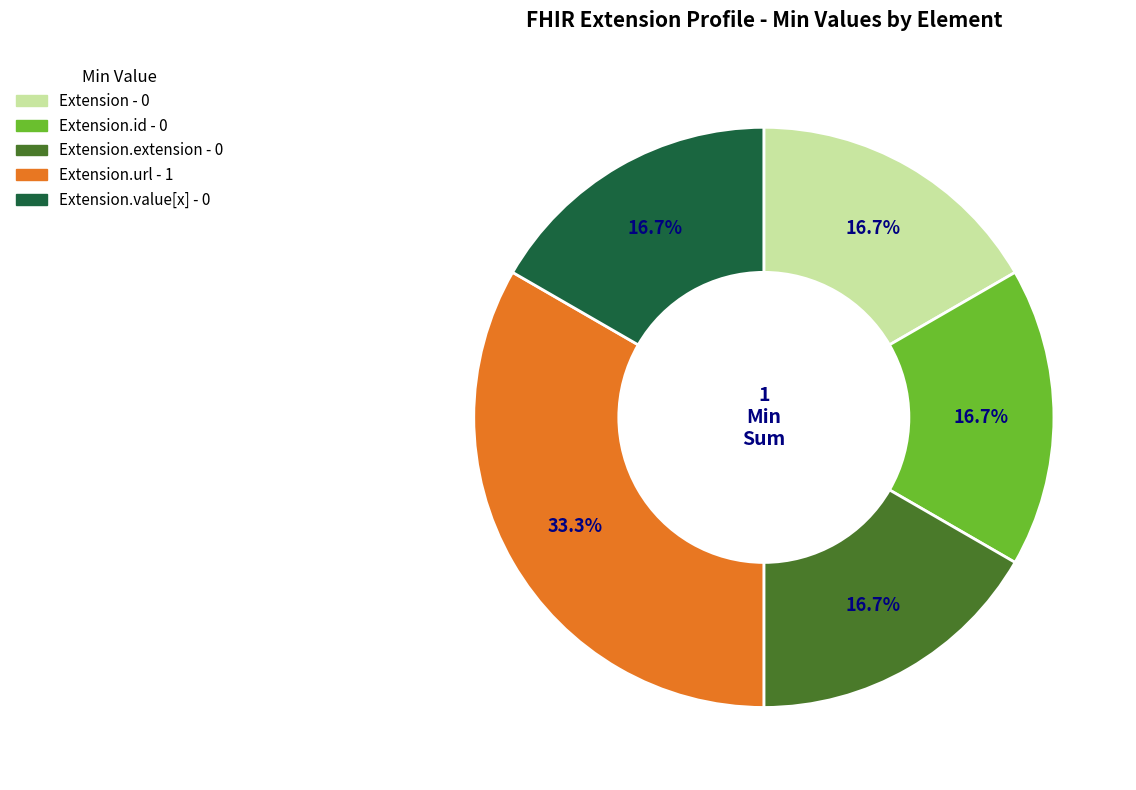

Does any single category account for the majority?

No